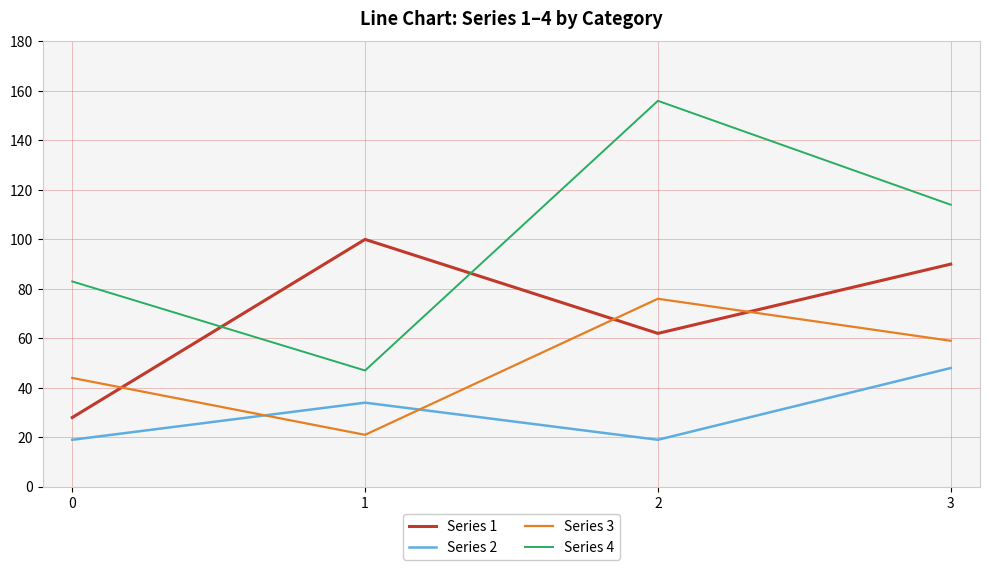

The value of Series 3 at 1 is 21. True or false?

True